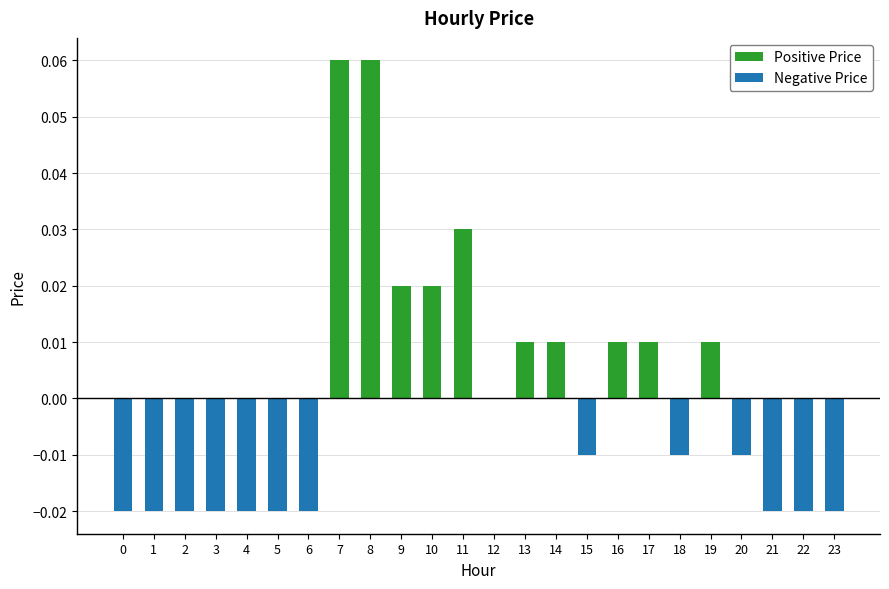

Is it true that Positive Price equals 0.0 at 6?

True